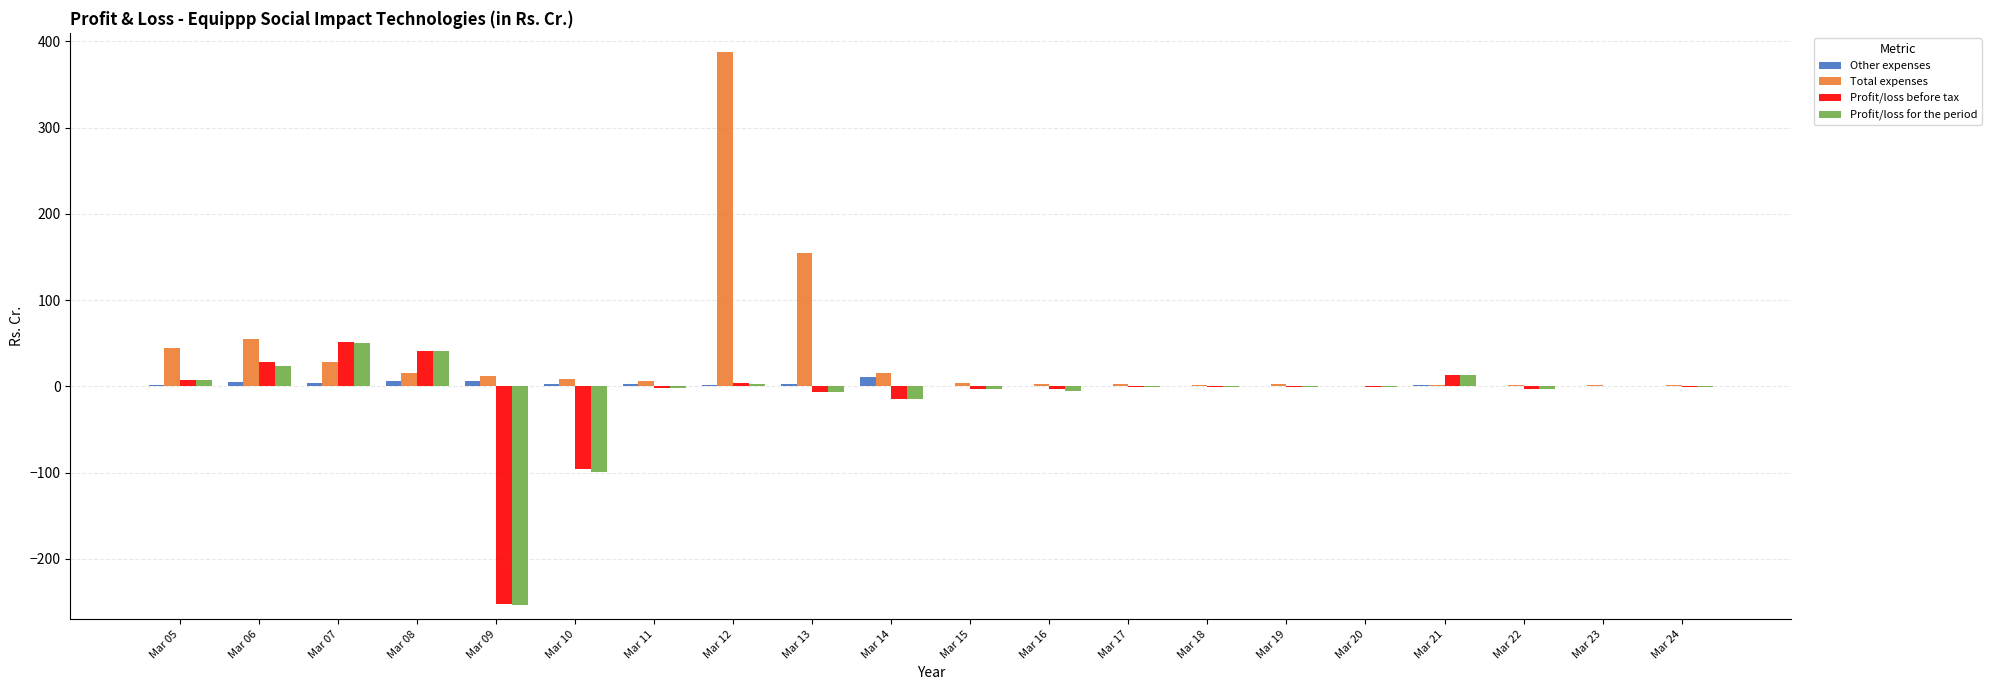

Is the value of Profit/loss for the period at Mar 10 greater than the value of Profit/loss before tax at Mar 11?

No